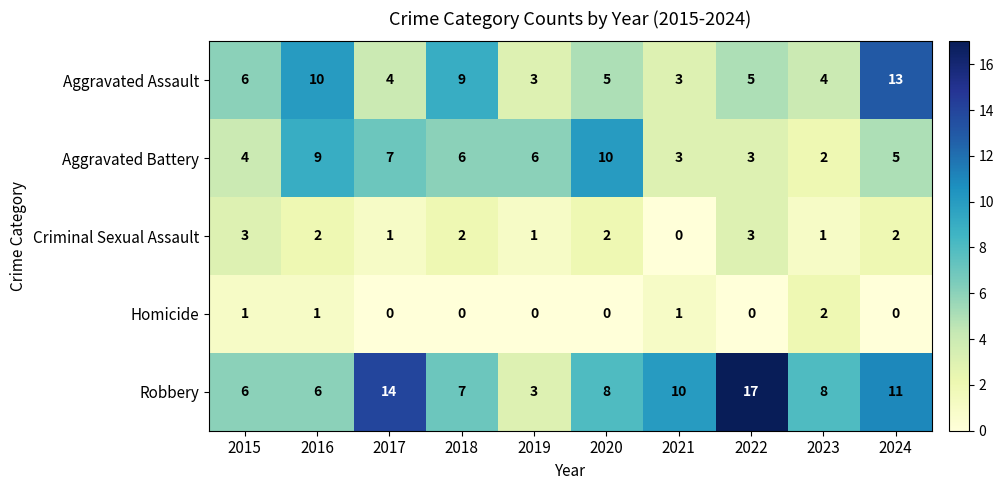

What is the spread (max minus min) of values at 2016?

9